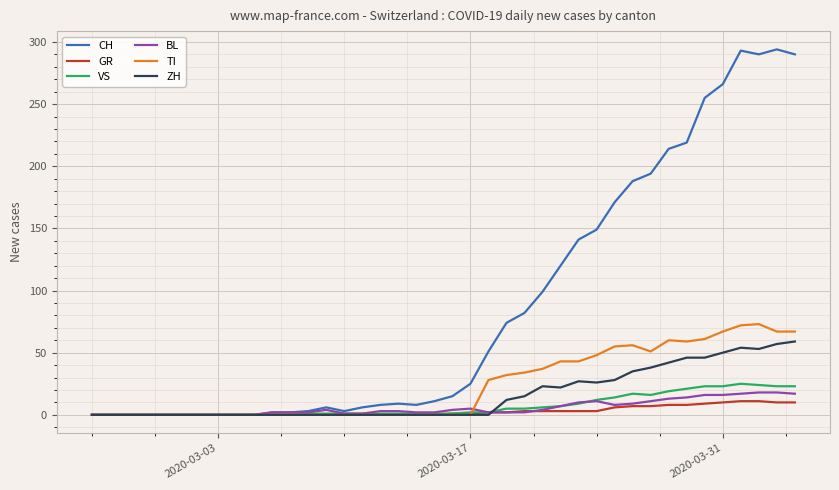

Which series has the largest range (max minus min)?

CH